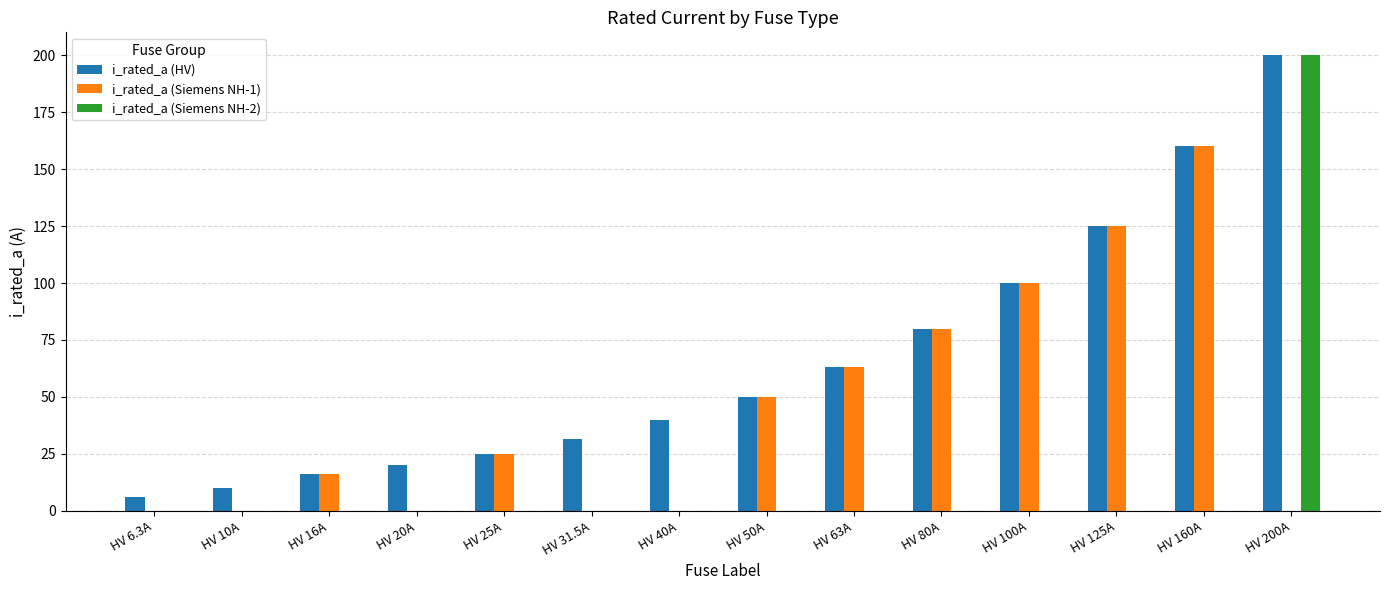

The i_rated_a (Siemens NH-1) series shows 114.1 at HV 80A. True or false?

False